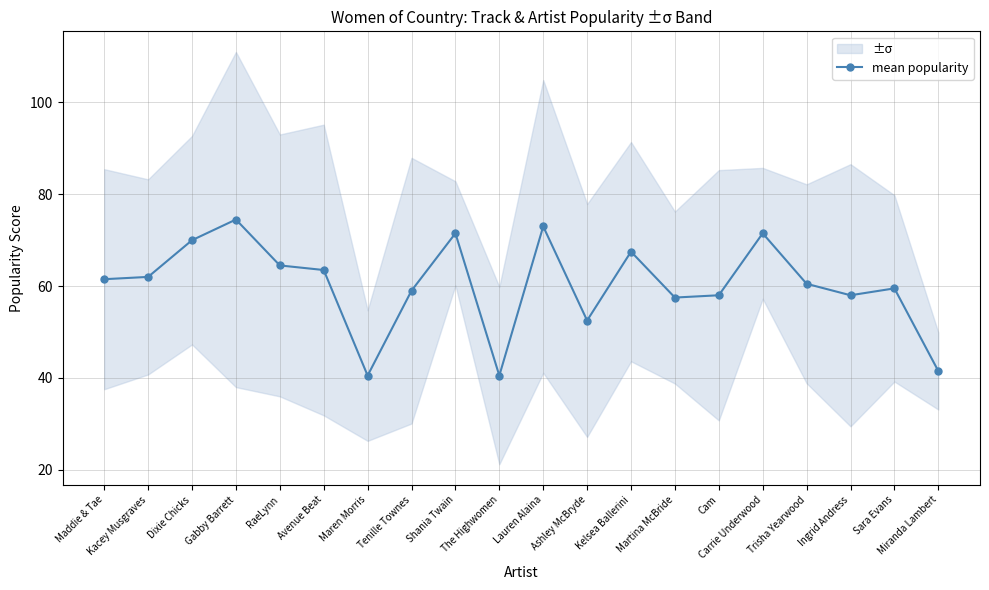

Is this an area chart (filled region under the line)?

No